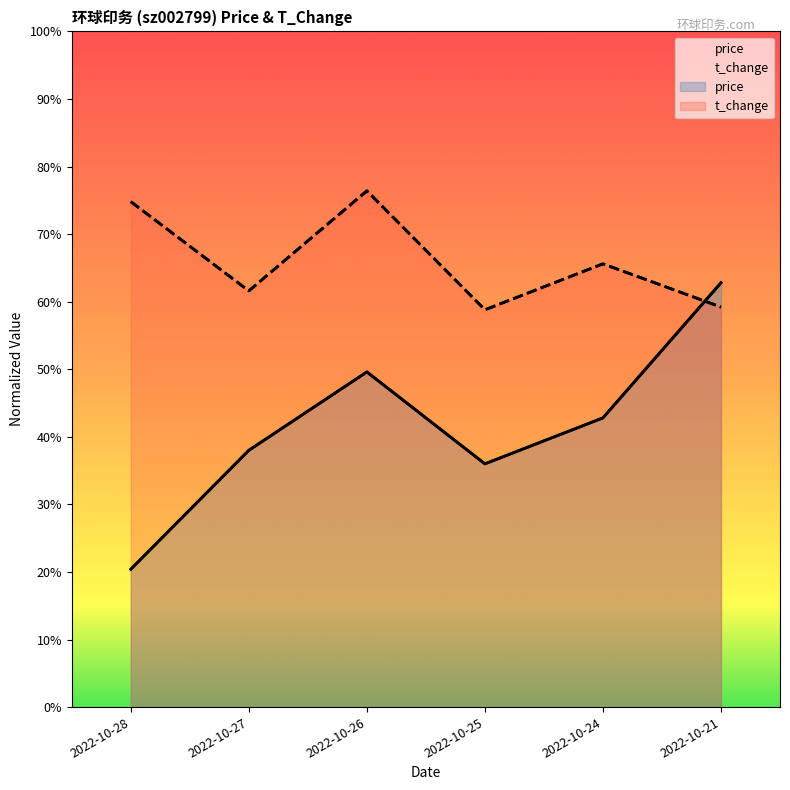

What is the value of the t_change point at the 1st from the left?

0.7